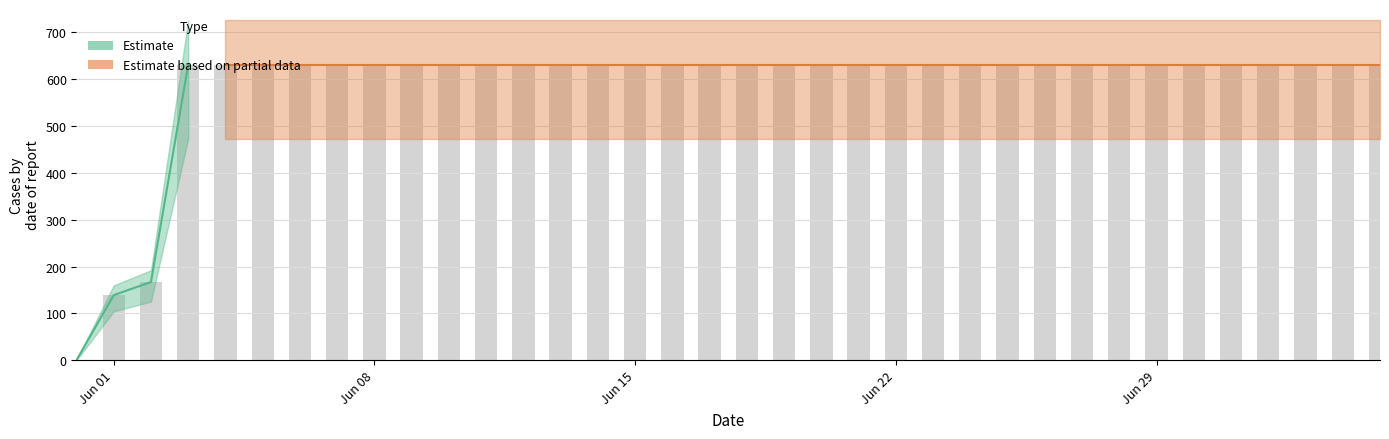

Which has a higher value, 2020-06-02 or 2020-06-18?

2020-06-18